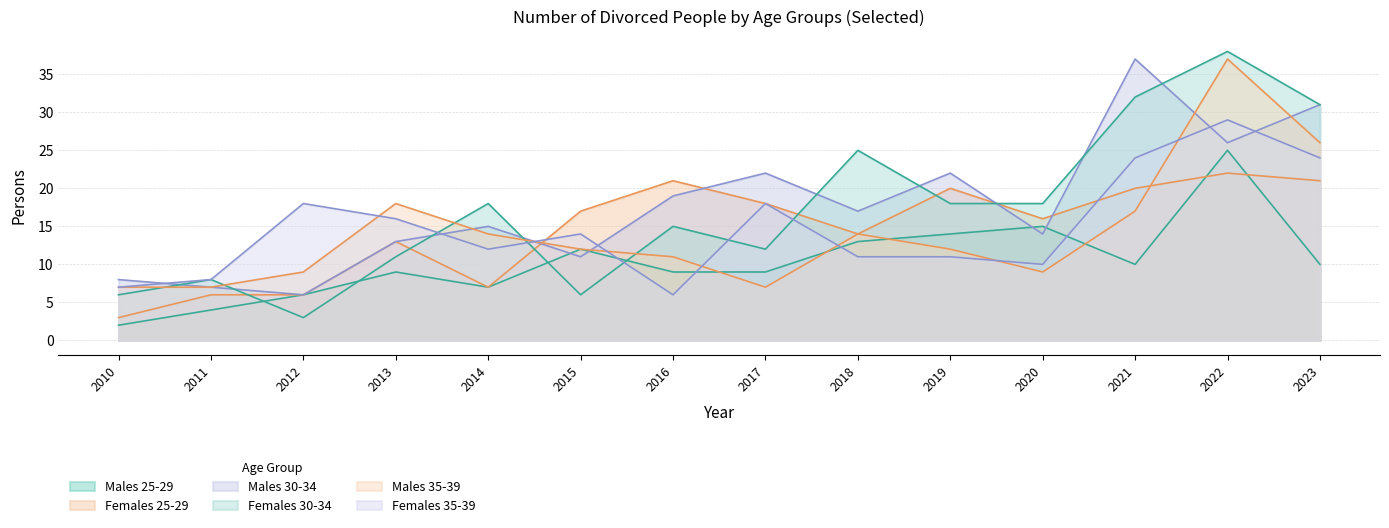

Does the chart display data point markers on the line(s)?

No